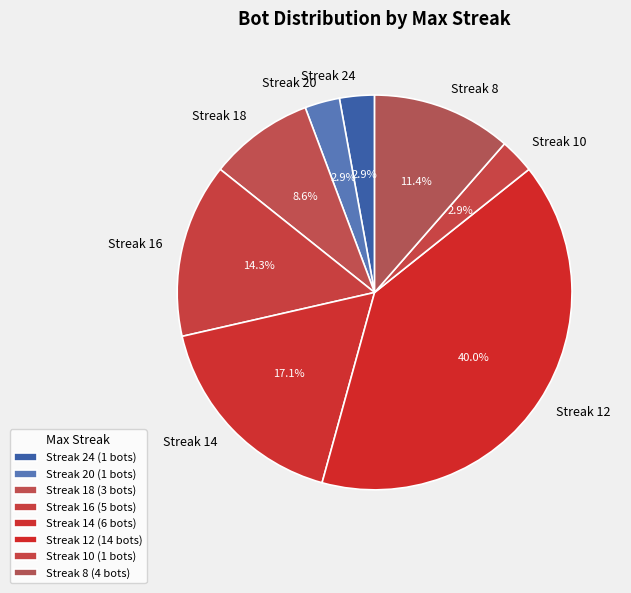

Combined, do Streak 20 and Streak 12 account for over 50%?

No